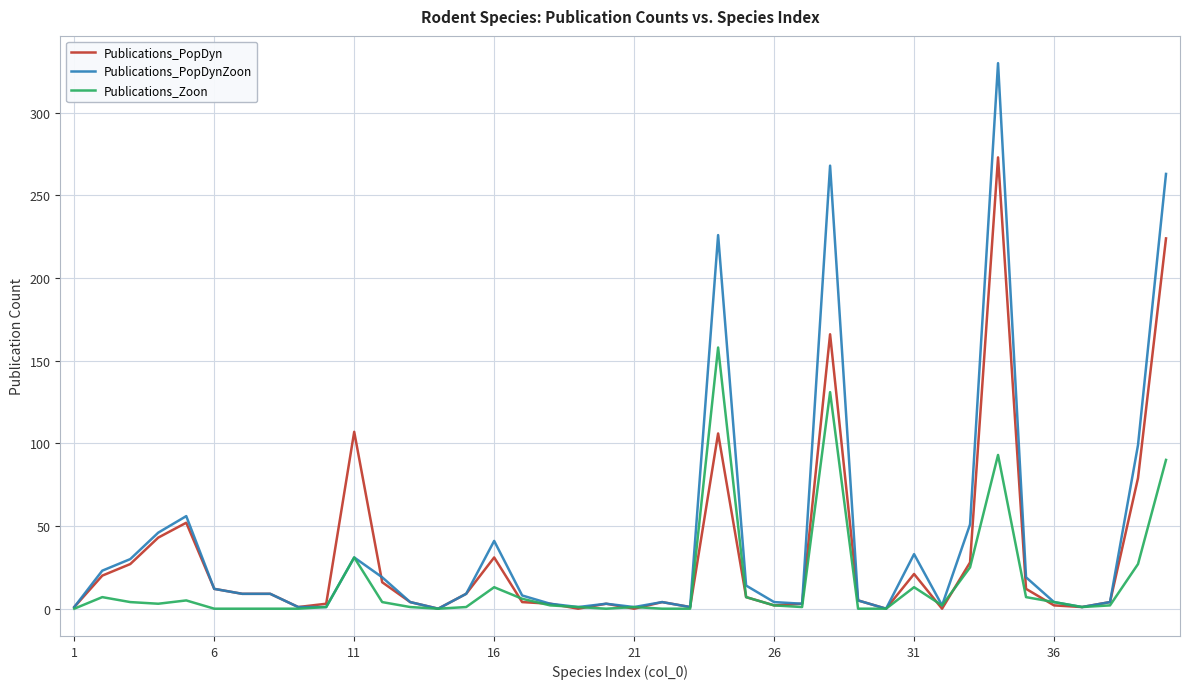

List the series in order of their peak value, lowest first.

Publications_Zoon, Publications_PopDyn, Publications_PopDynZoon